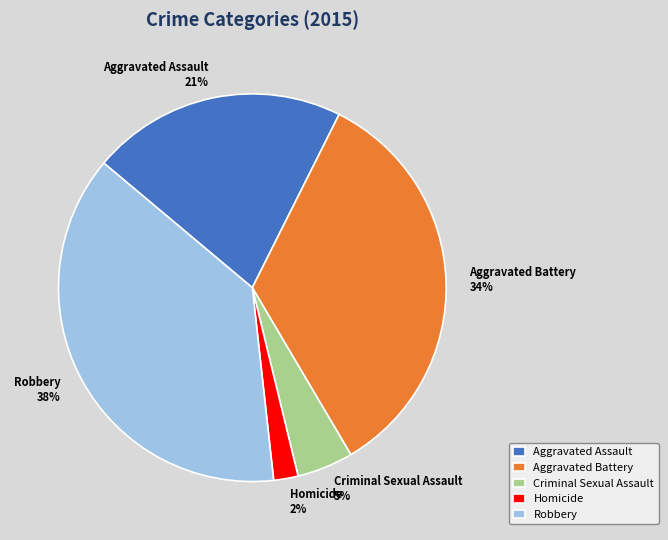

Do Homicide and Robbery together represent more than half of the pie?

No